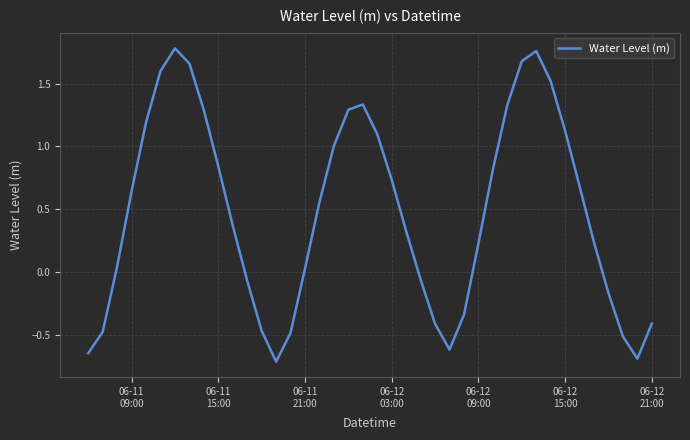

What is the smallest value displayed?

-0.7